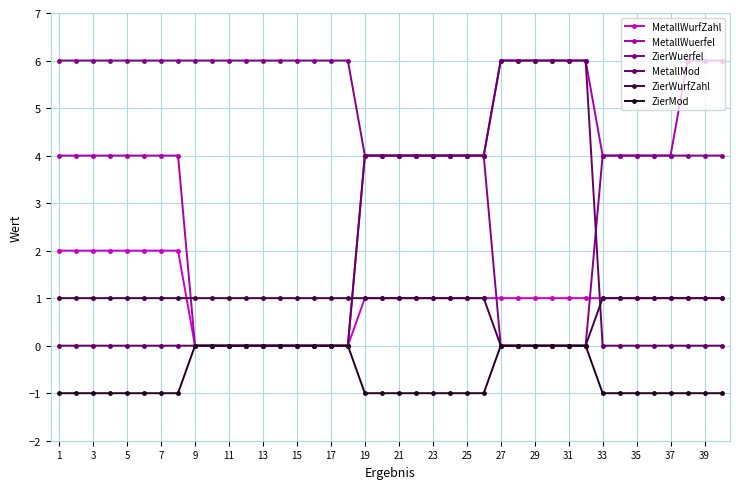

What are all the series names shown in the legend?

MetallWurfZahl, MetallWuerfel, ZierWuerfel, MetallMod, ZierWurfZahl, ZierMod